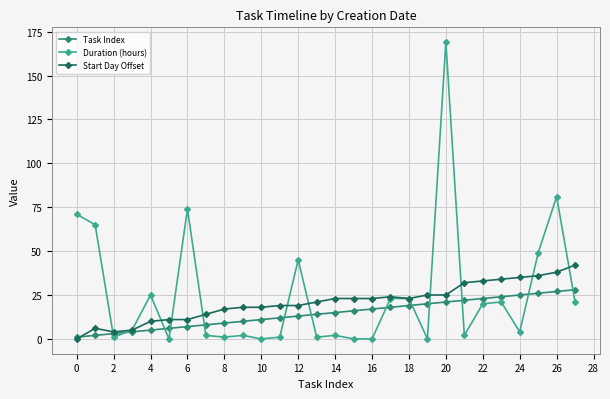

What is the minimum value for Task Index?

1